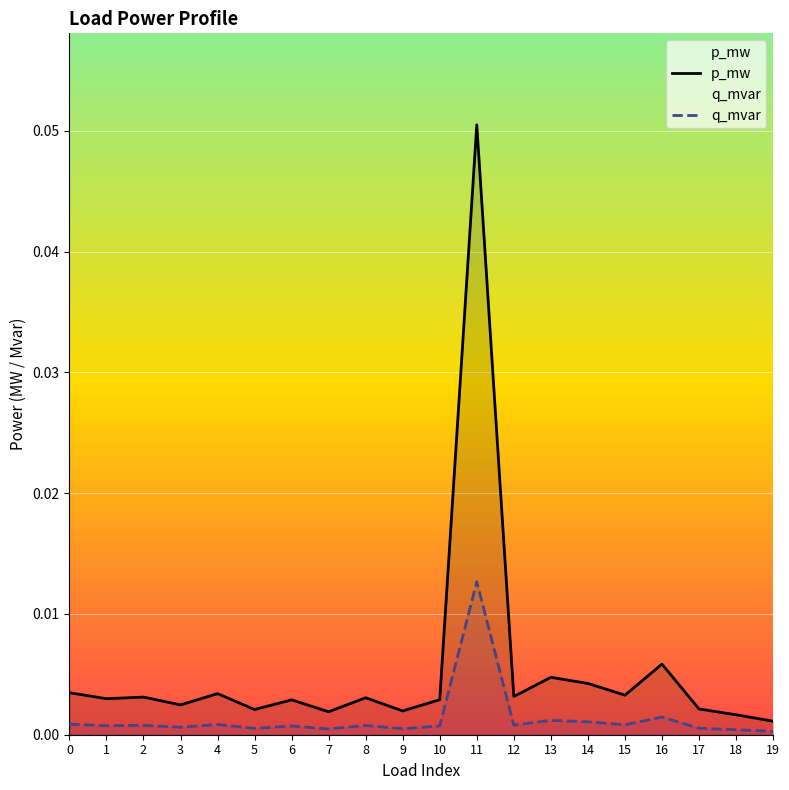

At which category does the chart reach its minimum across all series?

19